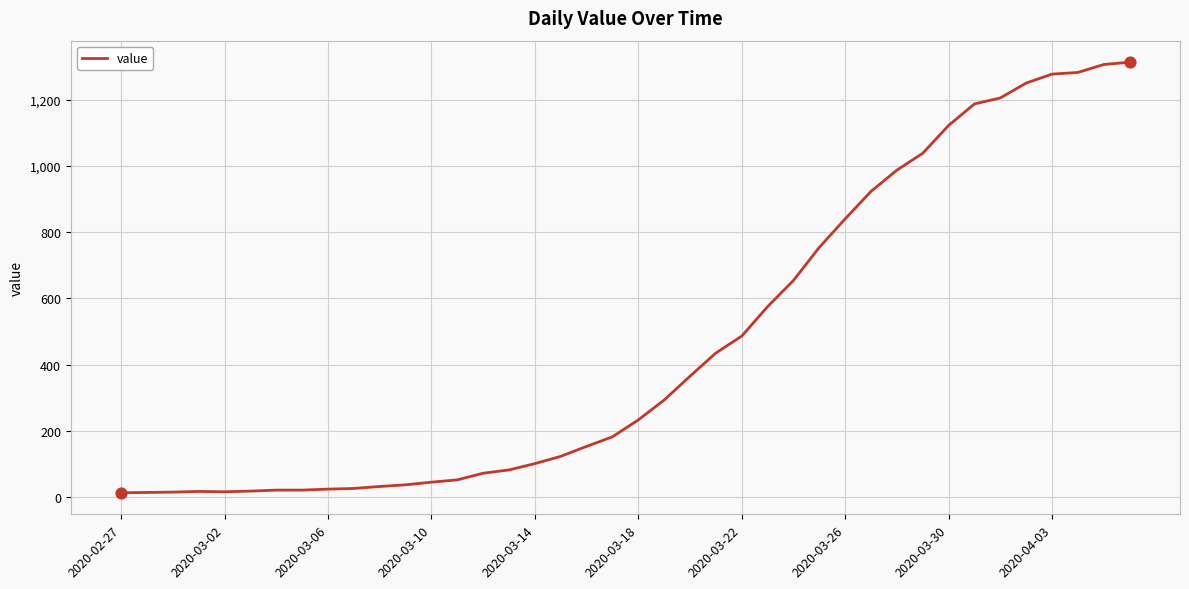

What is the difference between the maximum and minimum values?

1300